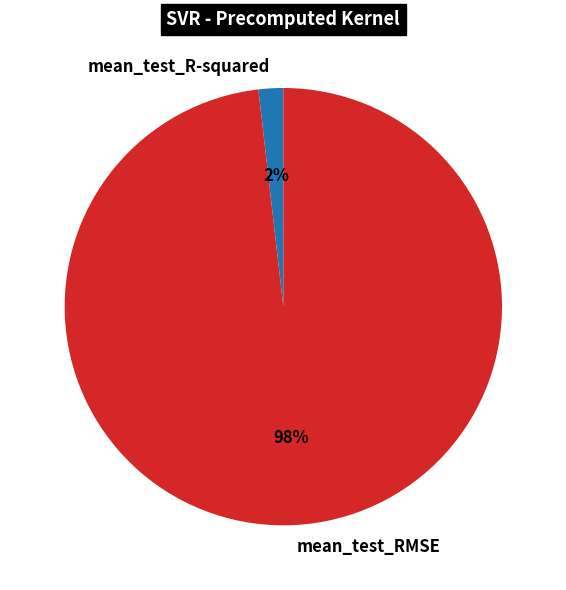

Rank the categories by value from lowest to highest.

mean_test_R-squared, mean_test_RMSE